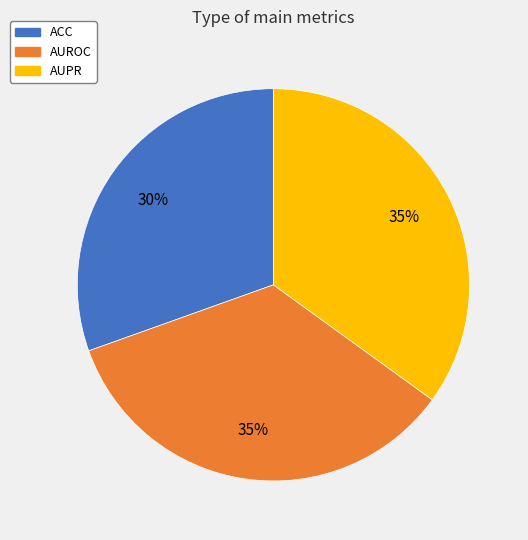

True or false: ACC accounts for 37% of the total.

False